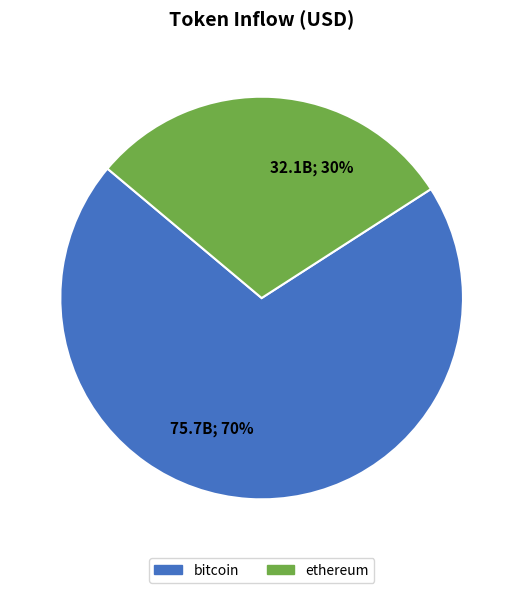

To the nearest percent, what portion does 32.1B; 30% represent?

30%